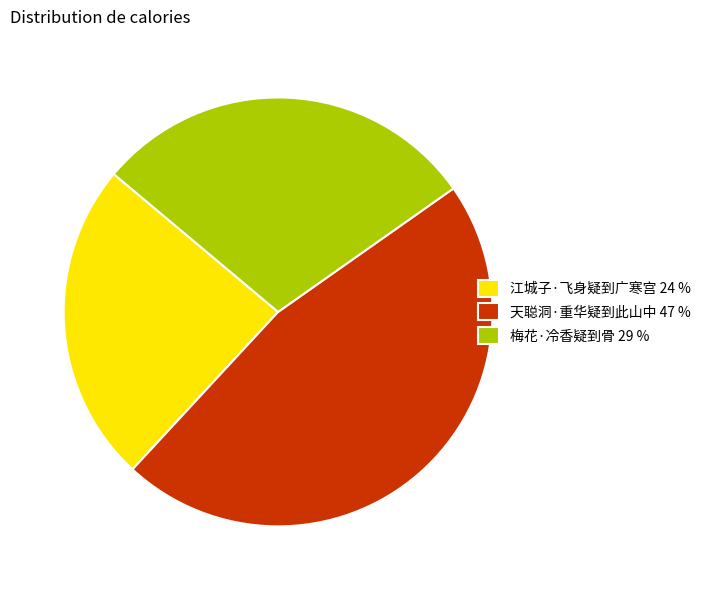

Is there a majority slice in this chart?

No